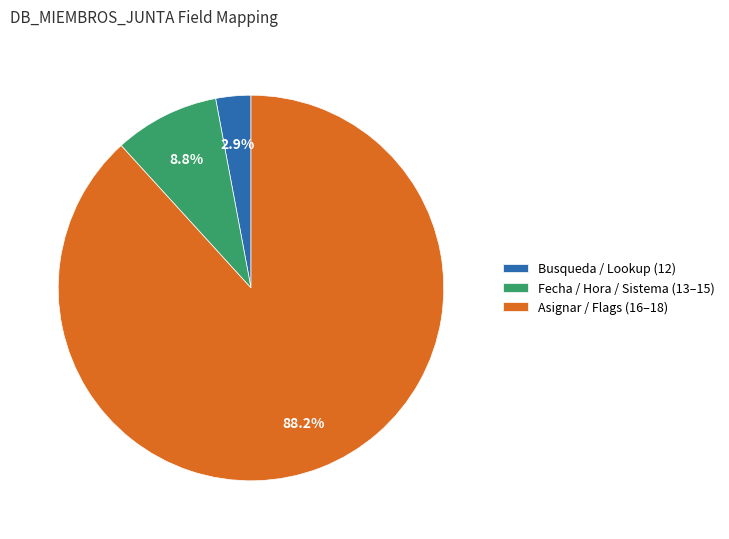

What is the smallest slice in the pie chart?

Busqueda / Lookup (12)